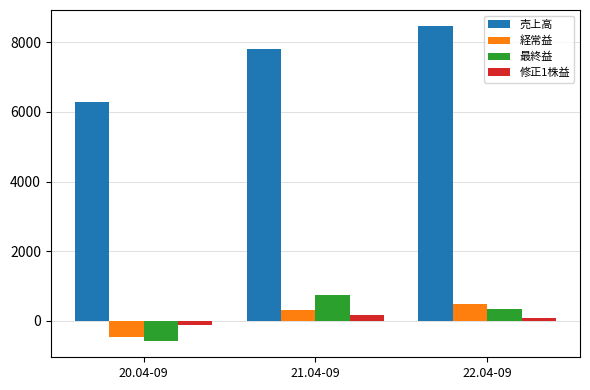

List the series in order of their peak value, lowest first.

修正1株益, 経常益, 最終益, 売上高